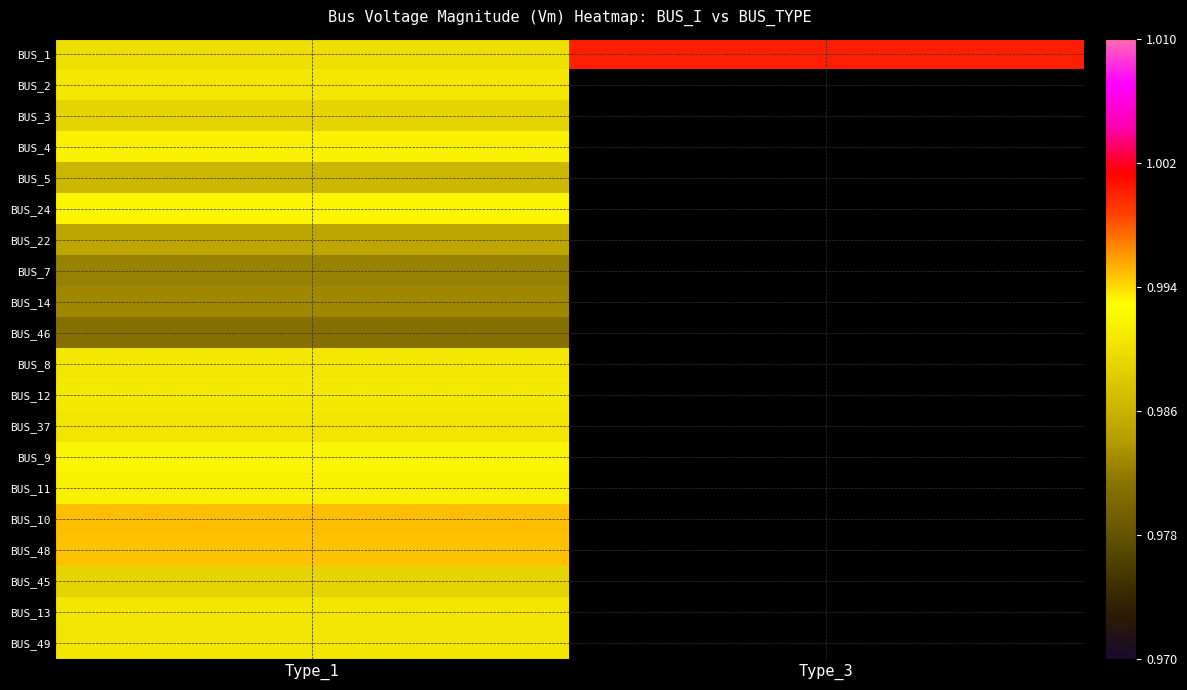

Which has a higher value, Type_1 or Type_3?

Type_3